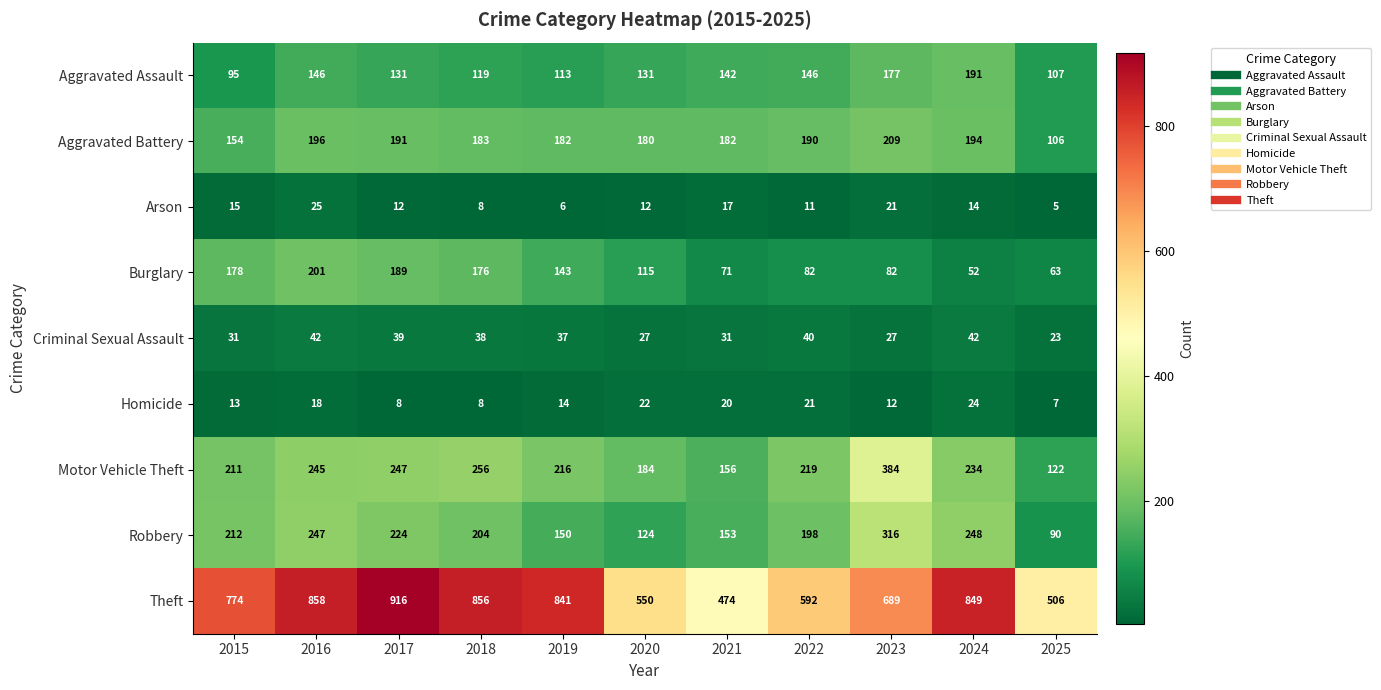

What is the difference between the Burglary values at 2018 and 2025?

113